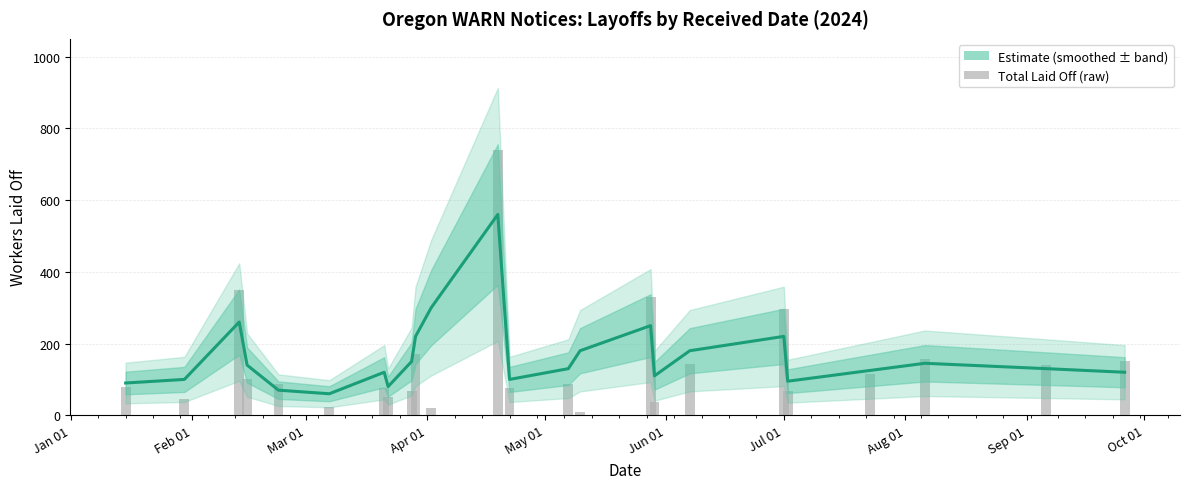

Which series has the largest total across all categories?

Smoothed Trend